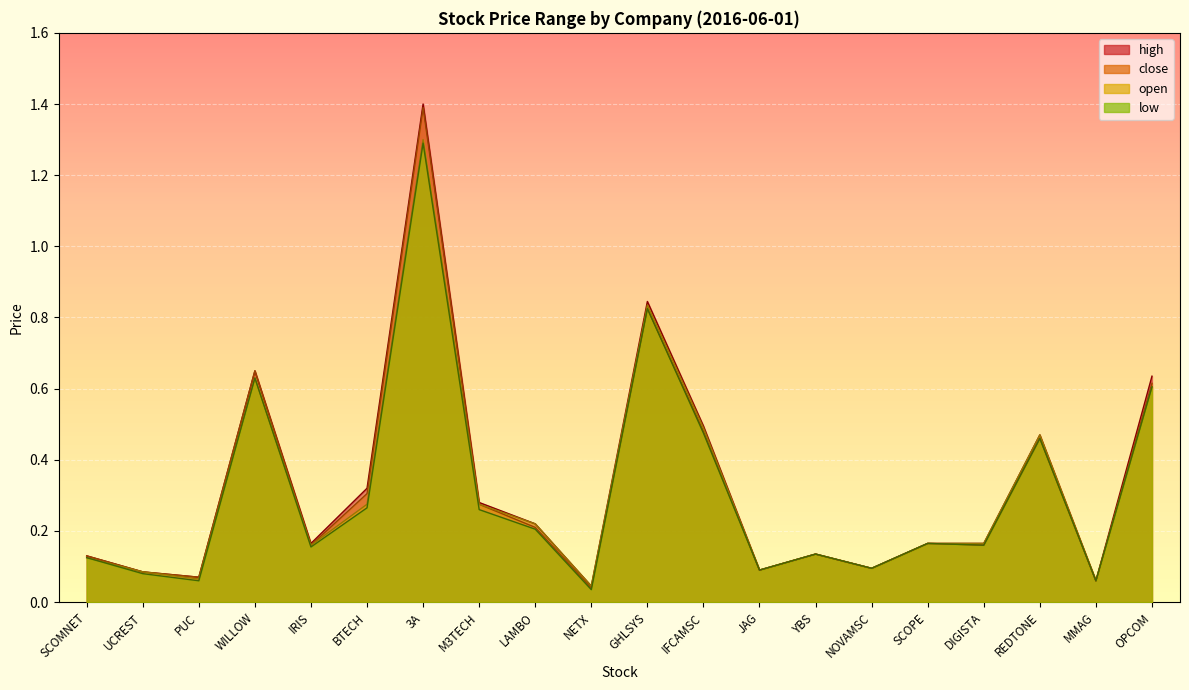

True or false: high and open cross at least once.

False